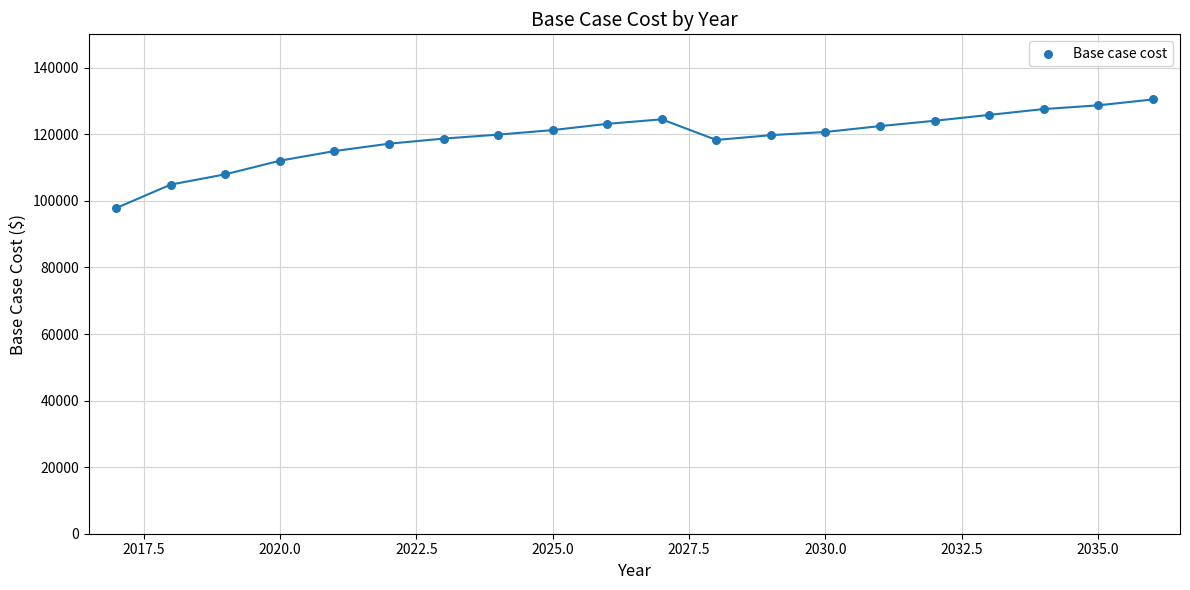

What is the range of Y values (max minus min)?

32610.9